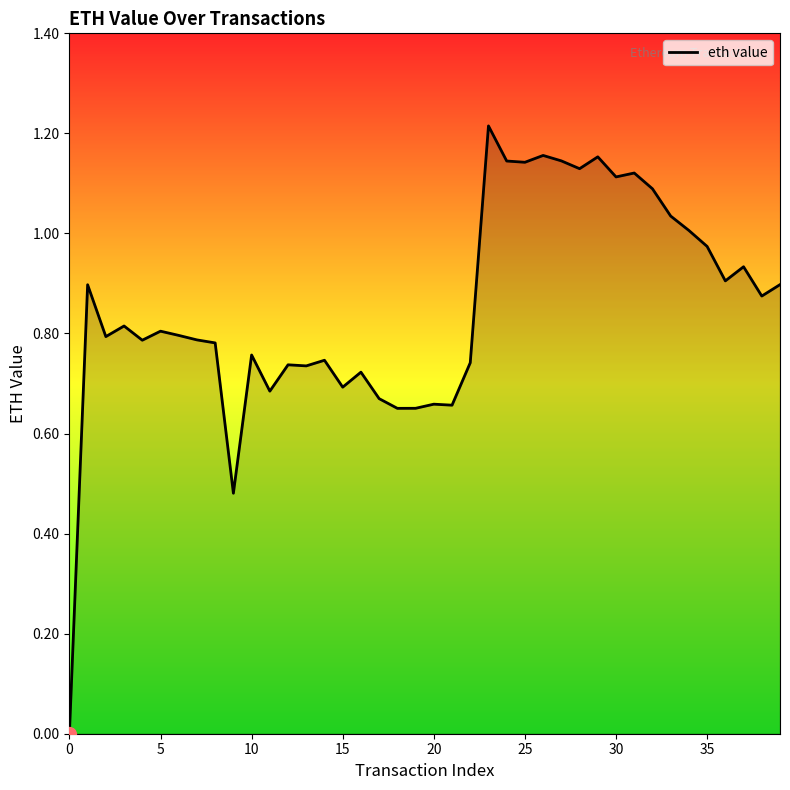

How many lines are shown in the chart?

1